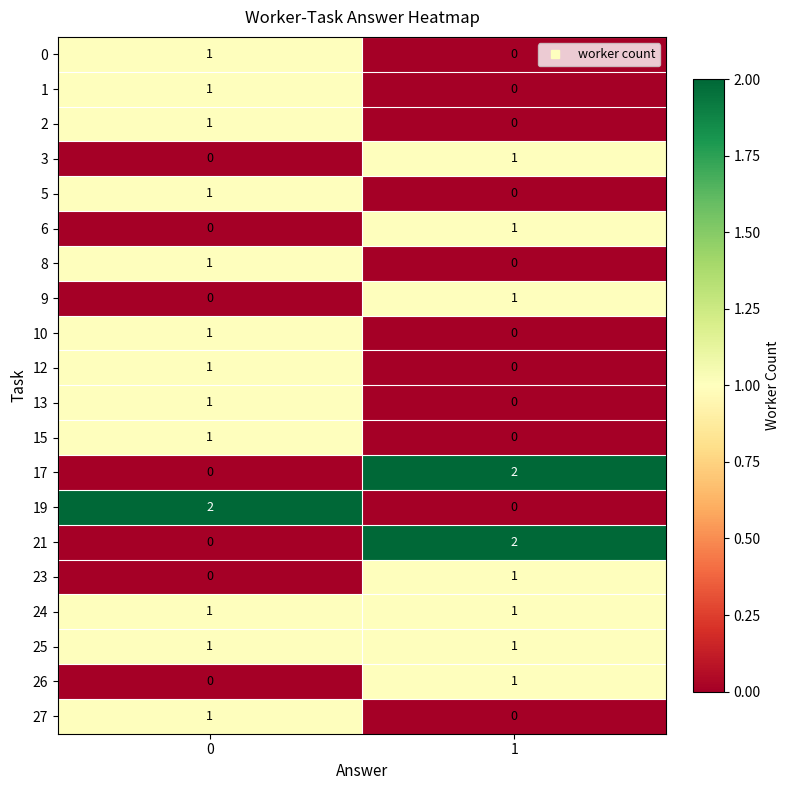

Is the value of 10 at 1 greater than the value of 24 at 0?

No